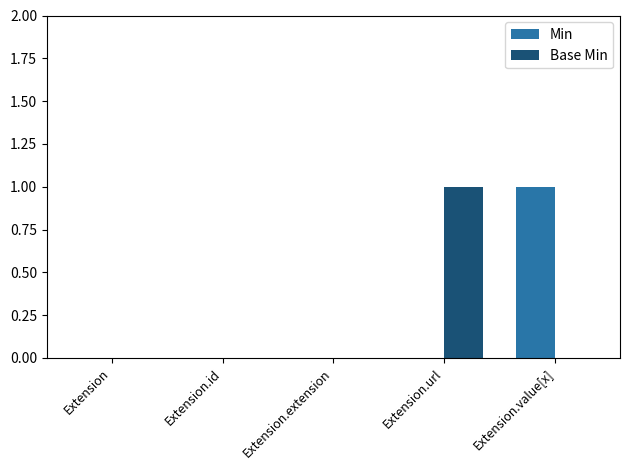

Which series changed the most between Extension.extension and Extension.value[x]?

Min